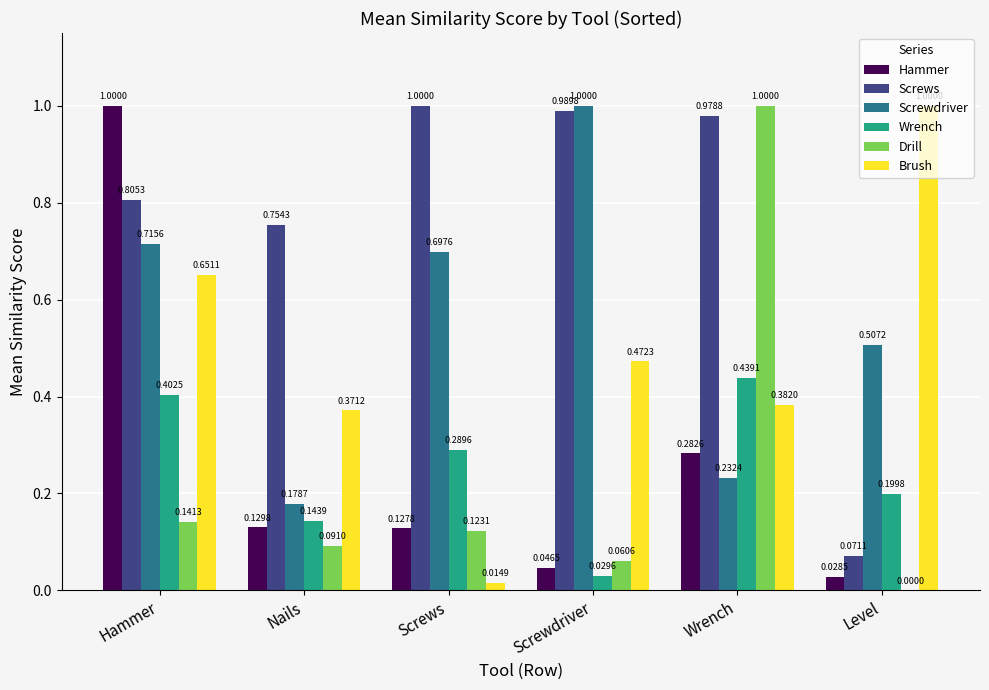

At which category is the sum across all series the highest?

Hammer